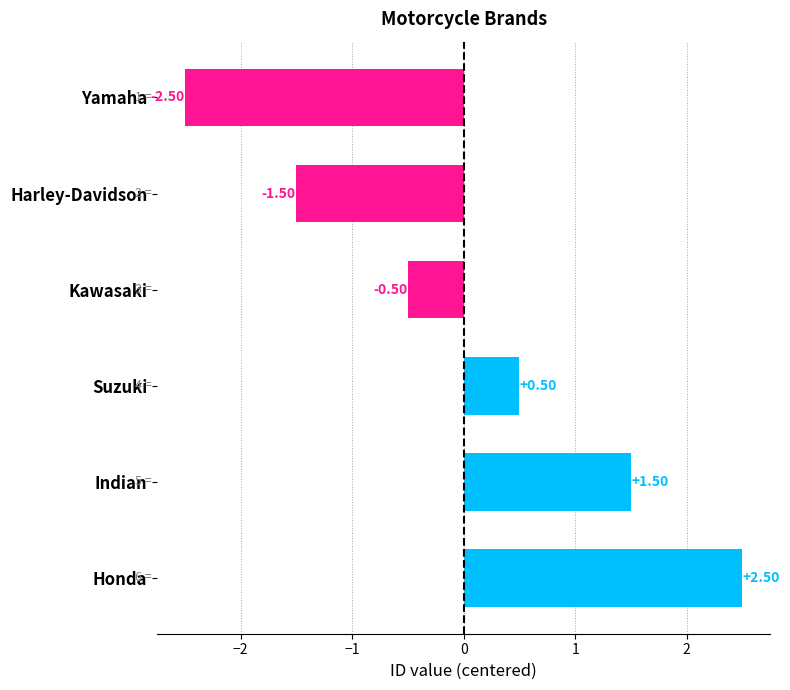

Which label corresponds to the largest value in the chart?

Honda